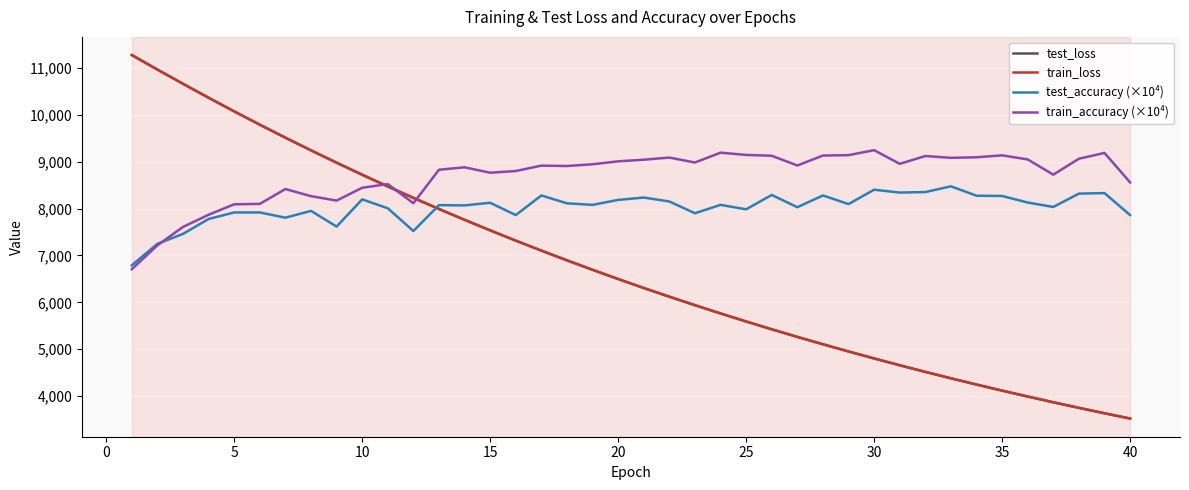

Which series has the largest total across all categories?

train_accuracy (×10⁴)